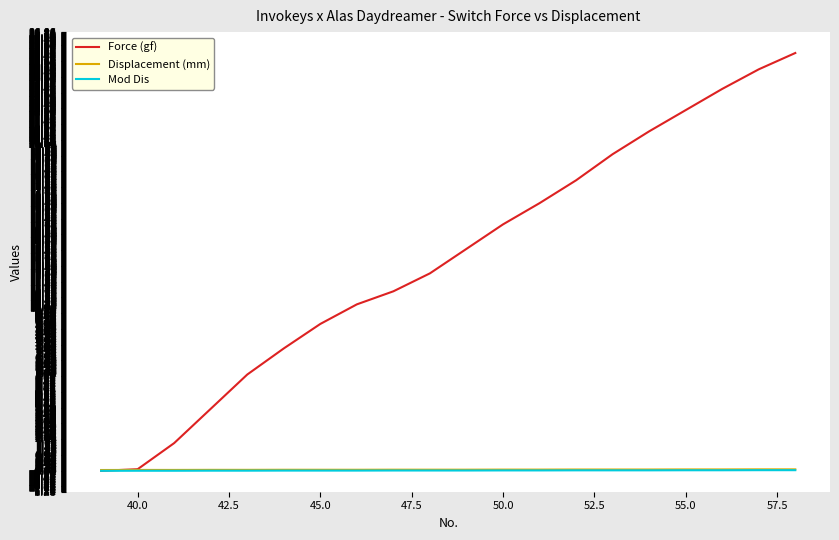

Which series has the largest total across all categories?

Force (gf)